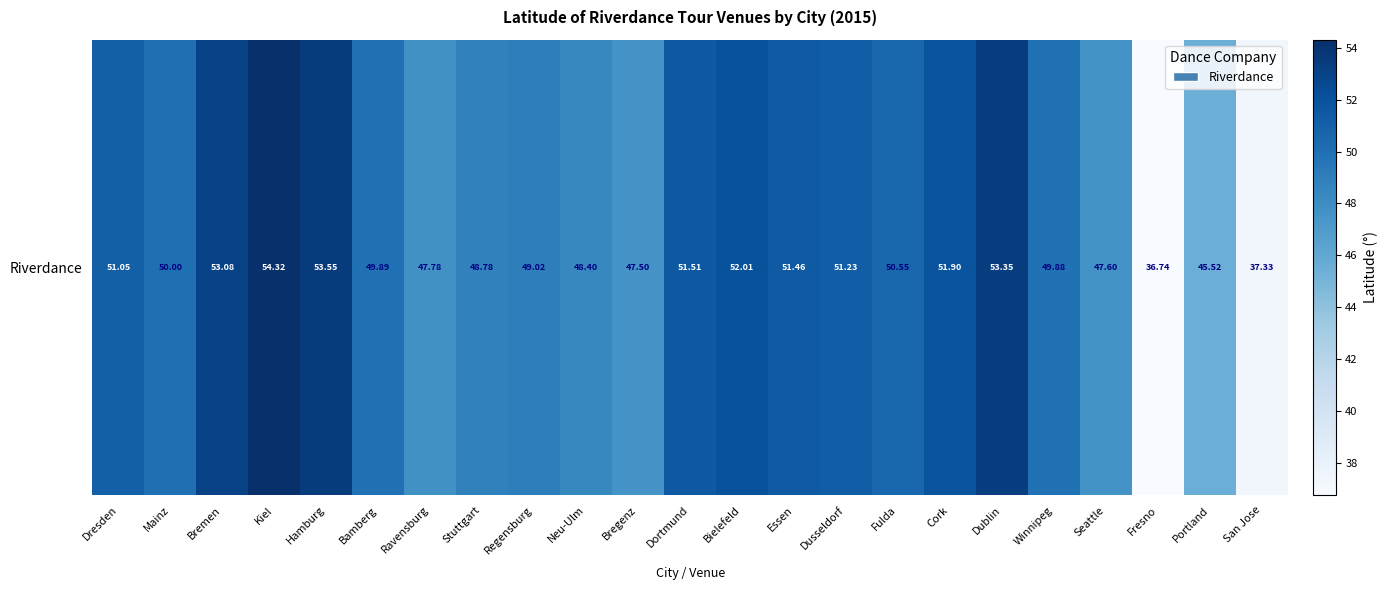

How many values exceed 49?

15